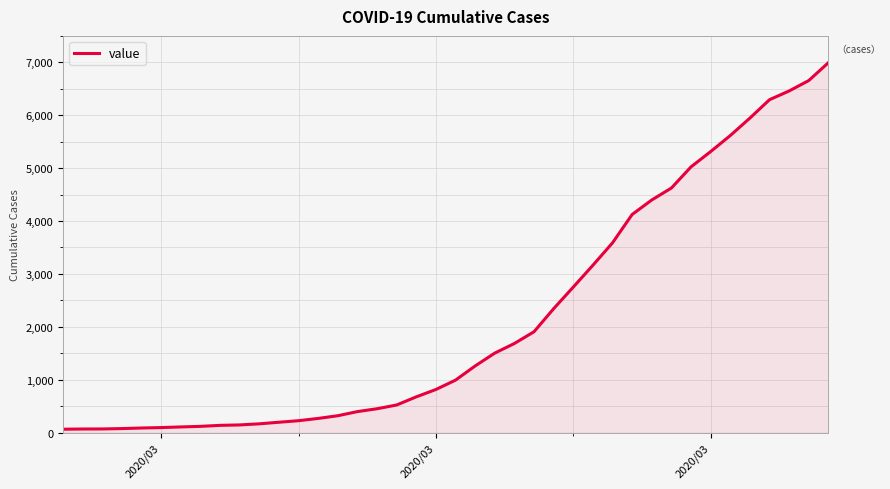

What is the maximum value shown in the chart?

6994